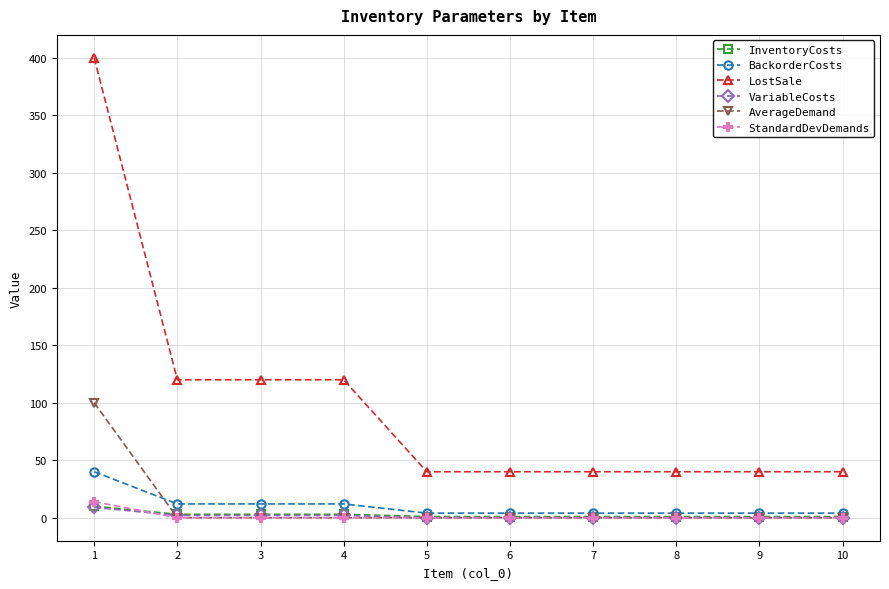

True or false: InventoryCosts and VariableCosts intersect in this chart.

False